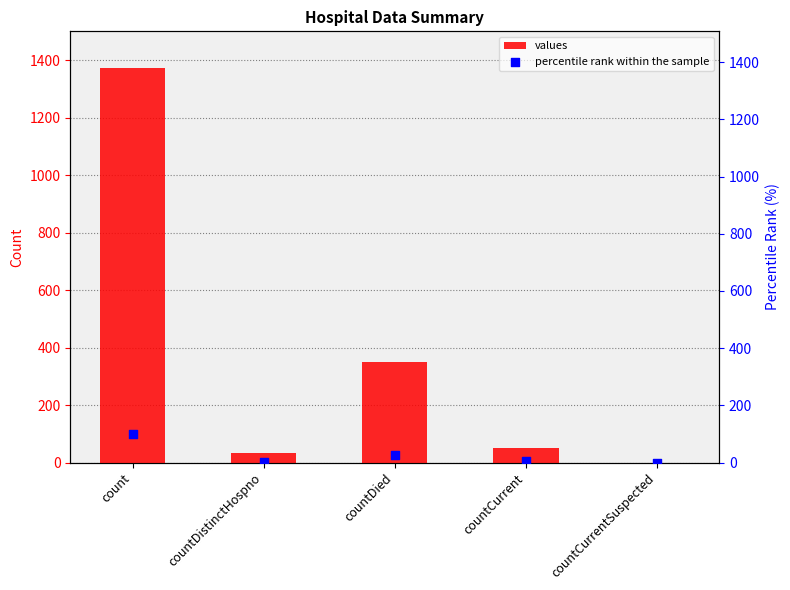

Which series has the largest Y range (max minus min)?

values